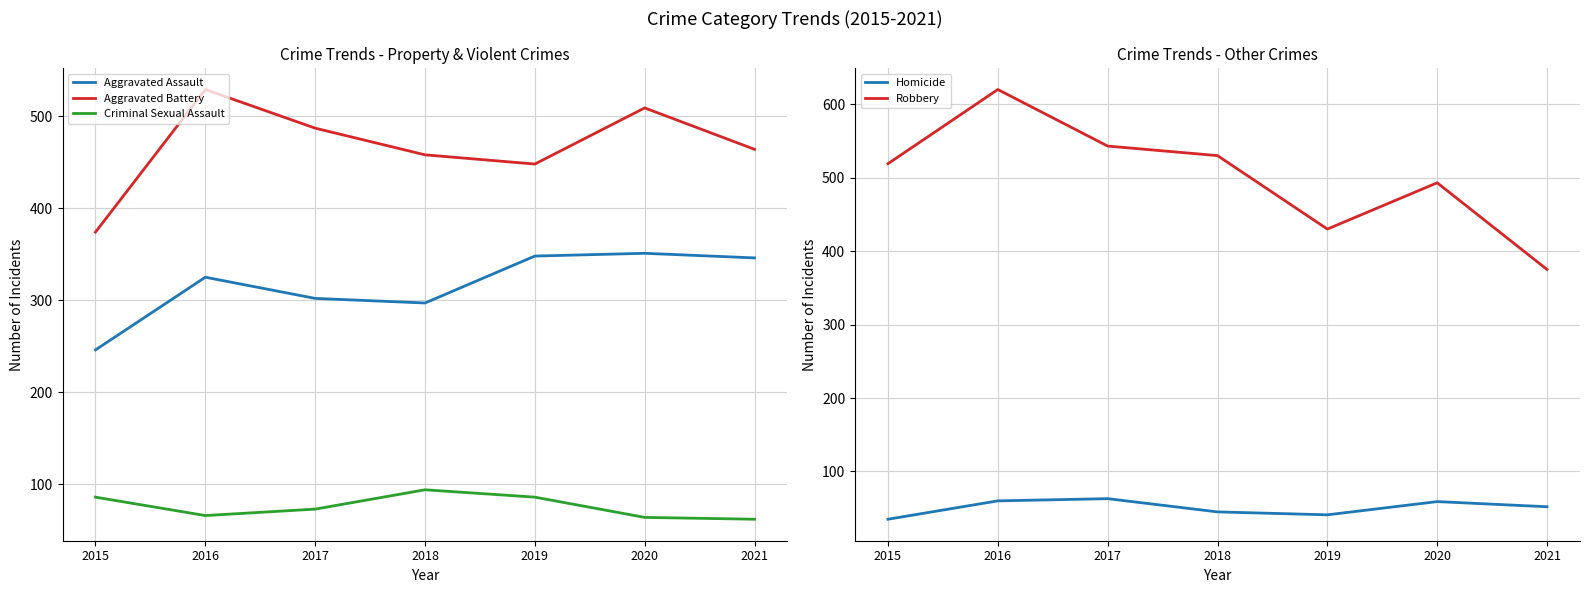

At which category does the chart reach its minimum across all series?

2015